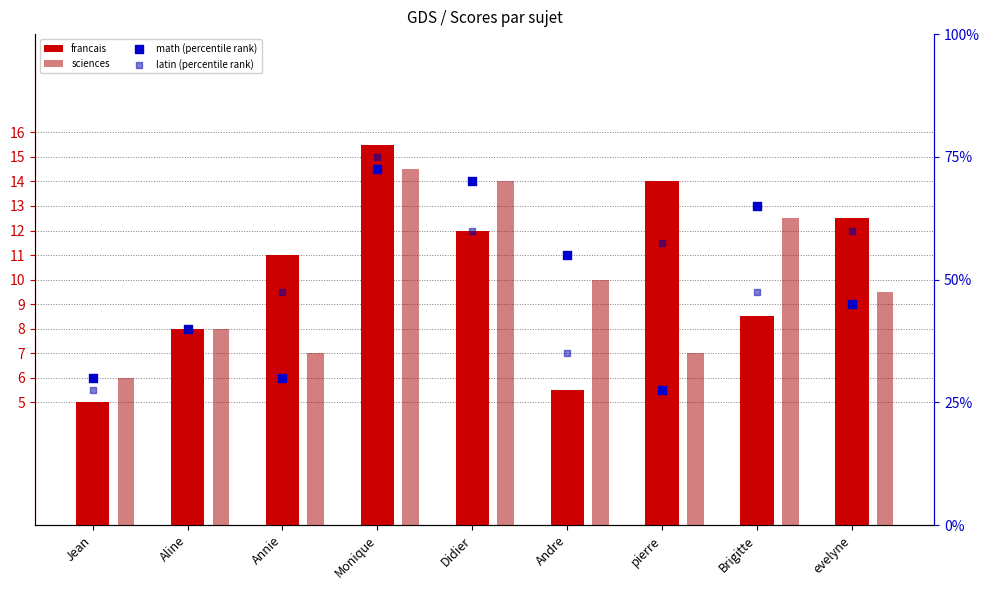

At which category is the sum across all series the highest?

Monique